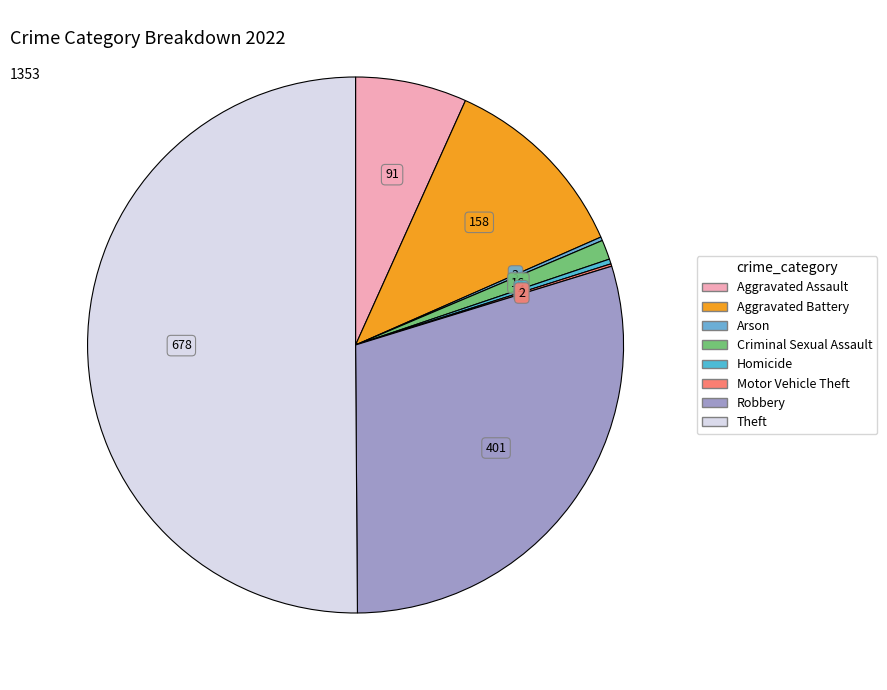

True or false: Aggravated Battery accounts for 7% of the total.

False